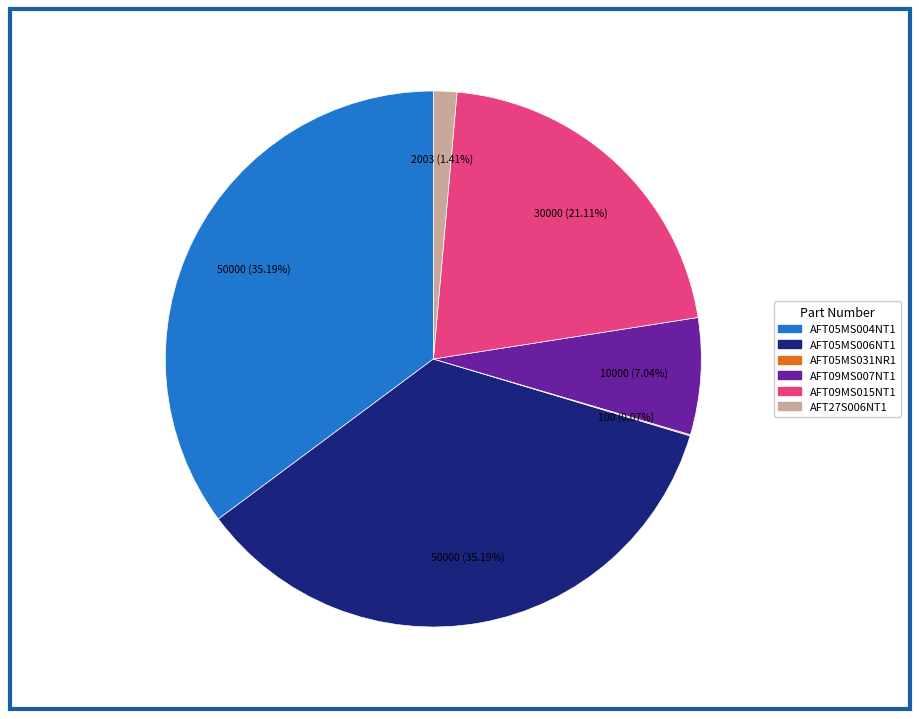

Which has a higher value, AFT09MS015NT1 or AFT05MS004NT1?

AFT05MS004NT1